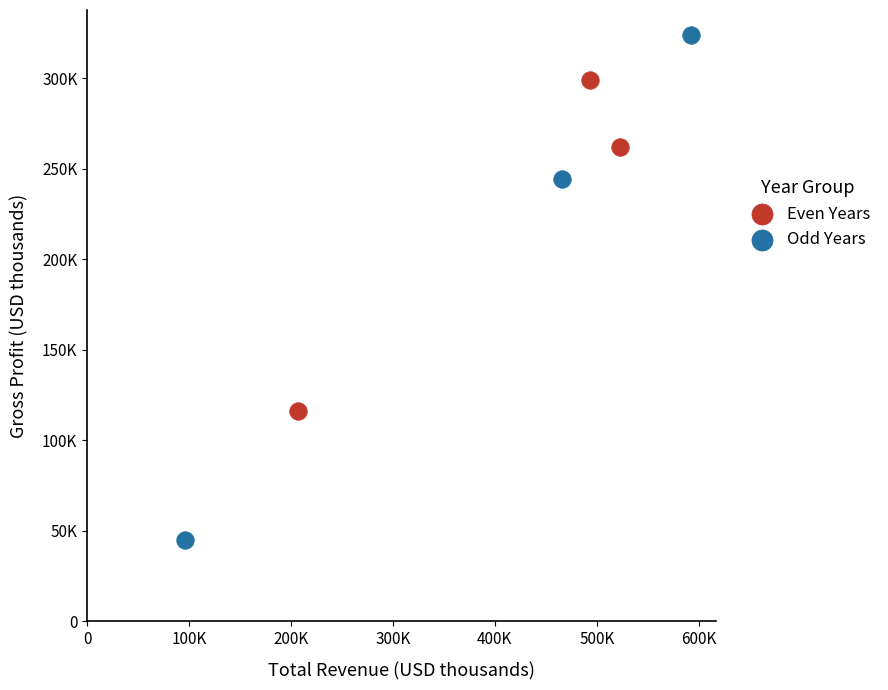

Which series contains the highest Y value?

Odd Years